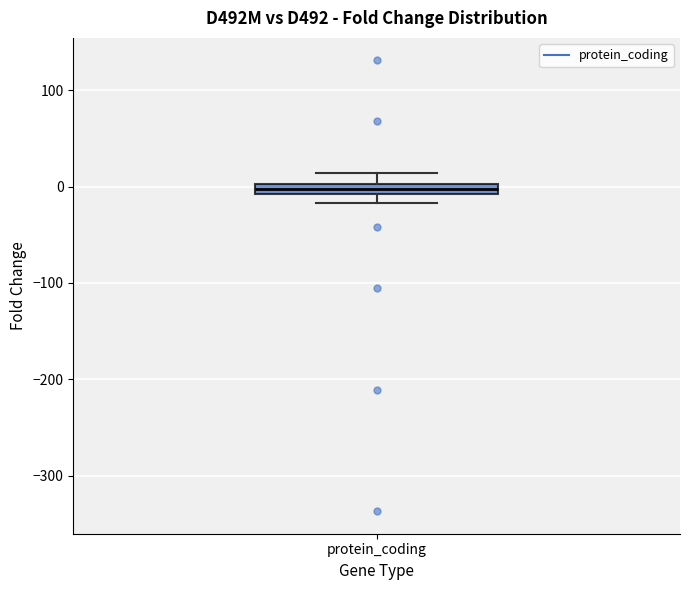

Where is the lower edge of the box for protein_coding on the y-axis? The values are not printed on the chart, so give them approximately, as read against the axis.

-10